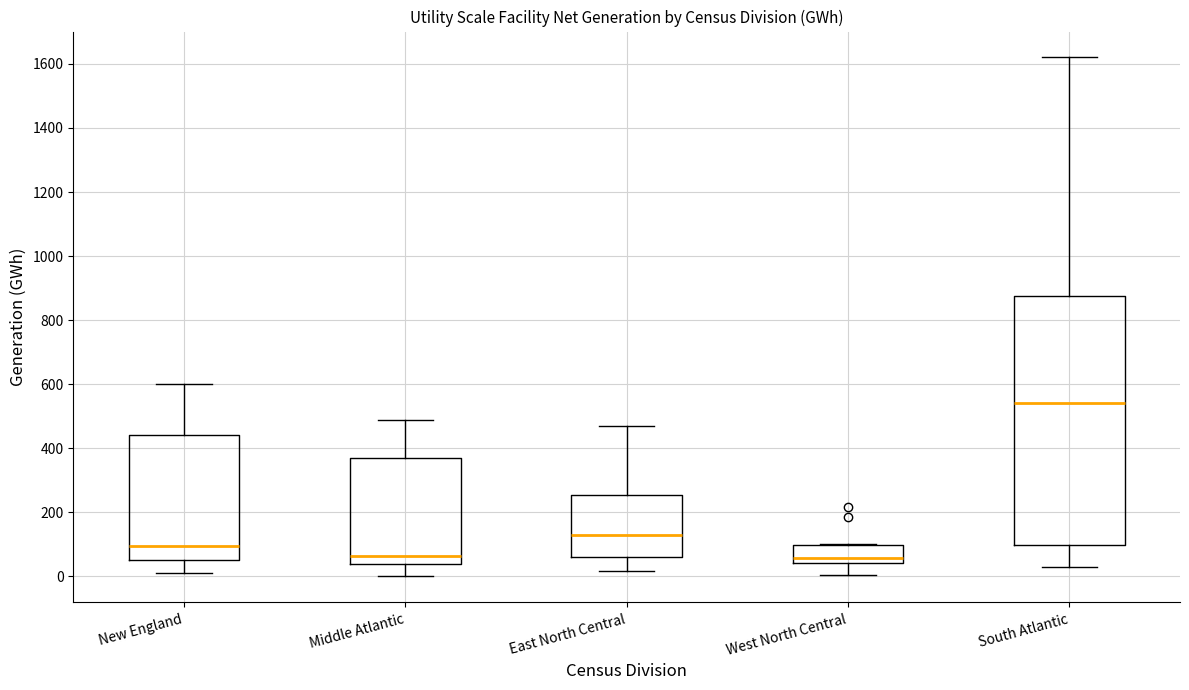

Reading left to right, read every box against the y-axis: the position of its median line, the range the box covers, and the ends of its whiskers. The values are not printed on the chart, so give them approximately, as read against the axis.

New England: median 100, box 40 to 440, whiskers 20 to 600
Middle Atlantic: median 60, box 40 to 380, whiskers 0 to 480
East North Central: median 120, box 60 to 260, whiskers 20 to 480
West North Central: median 60, box 40 to 100, whiskers 0 to 100
South Atlantic: median 540, box 100 to 880, whiskers 20 to 1620